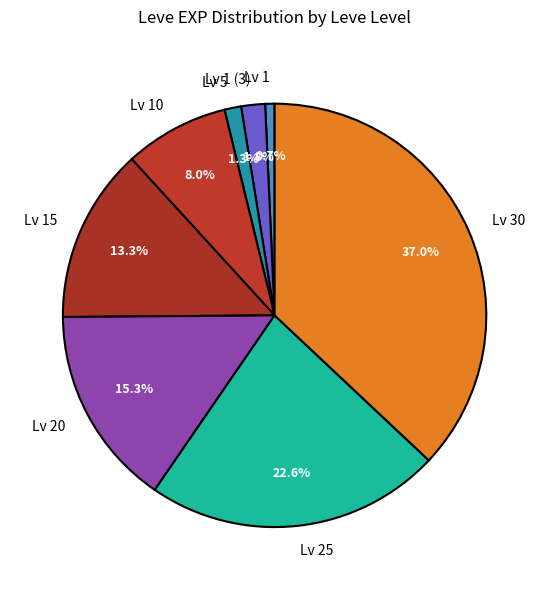

Which has a higher value, Lv 1 or Lv 30?

Lv 30